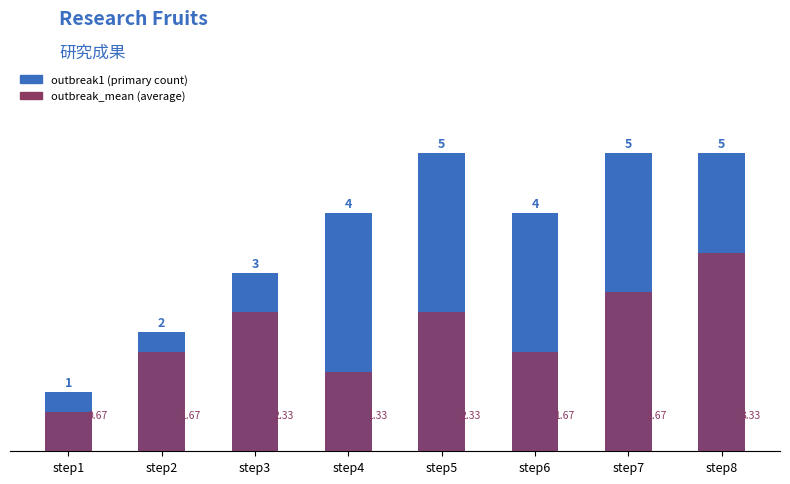

List the series in order of their overall mean, highest first.

outbreak1, outbreak_mean